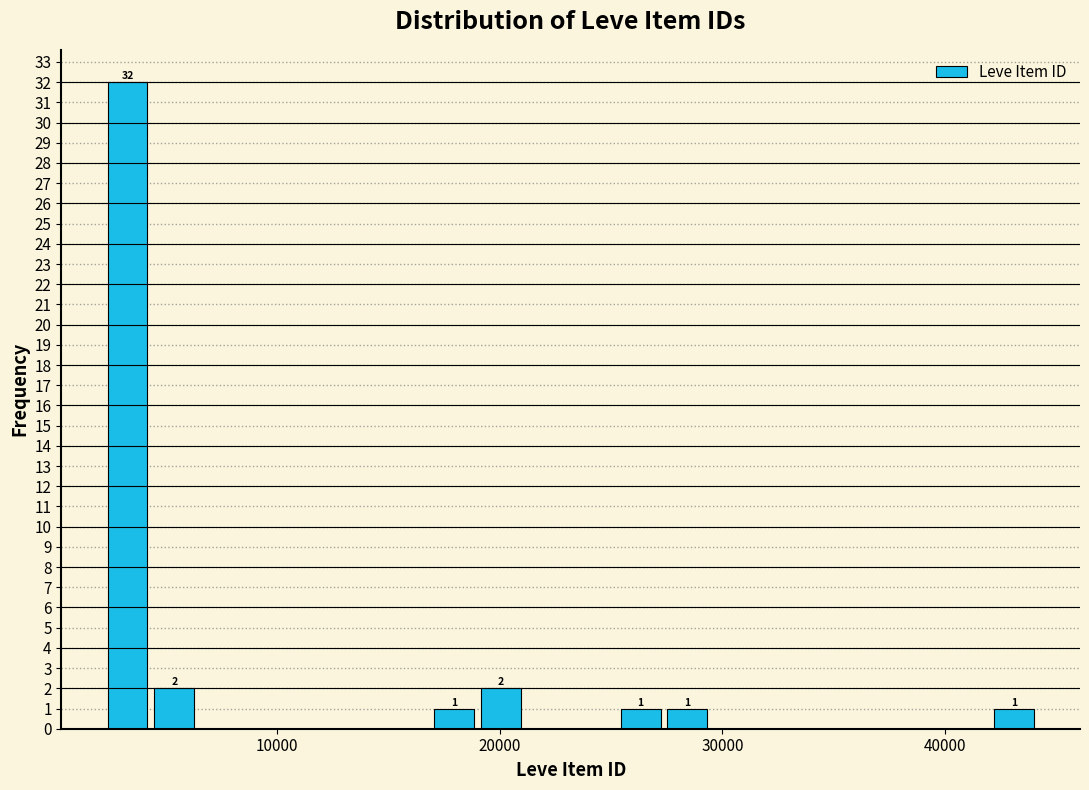

Around what value on the x-axis is the tallest bar? Give the approximate position of its centre, as read against the axis.

3000